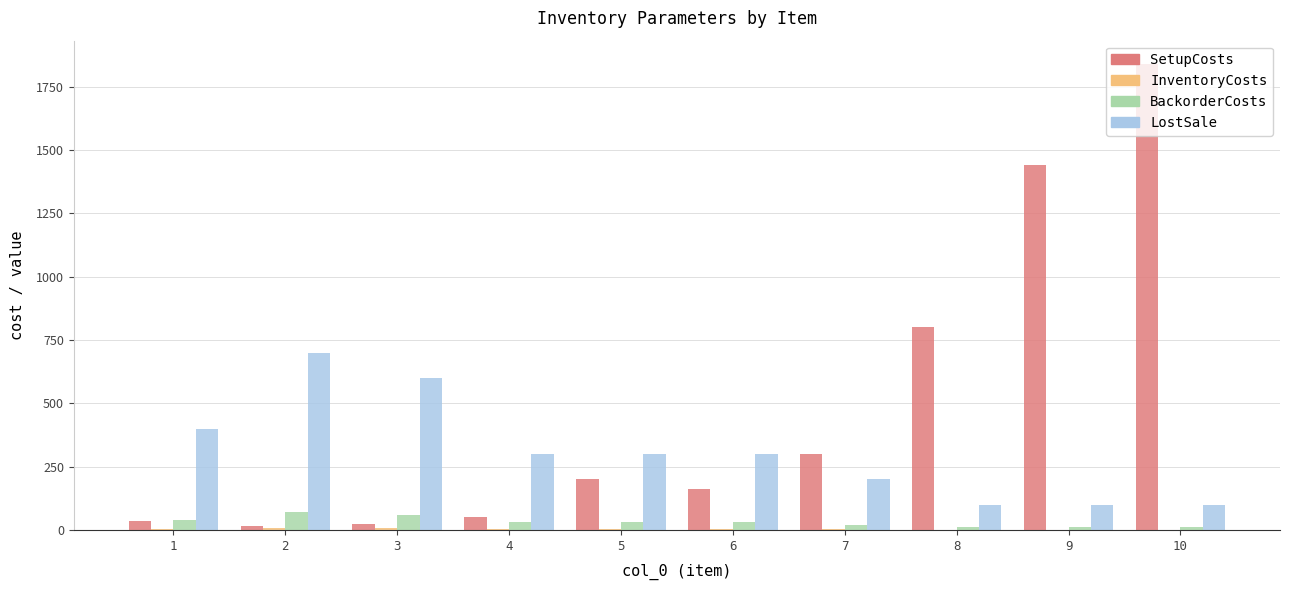

What is the sum of all BackorderCosts values?

310